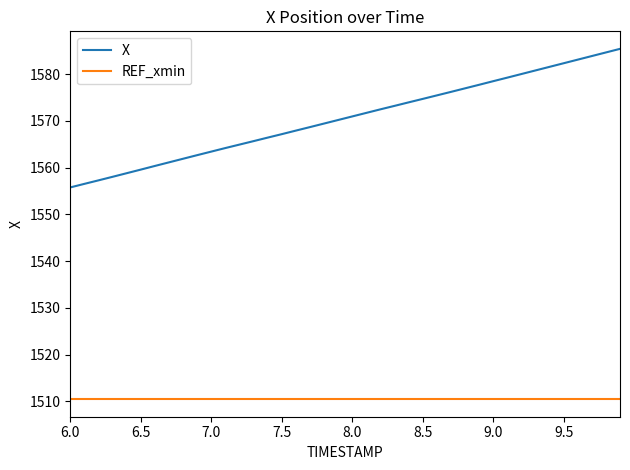

How many lines are shown in the chart?

2